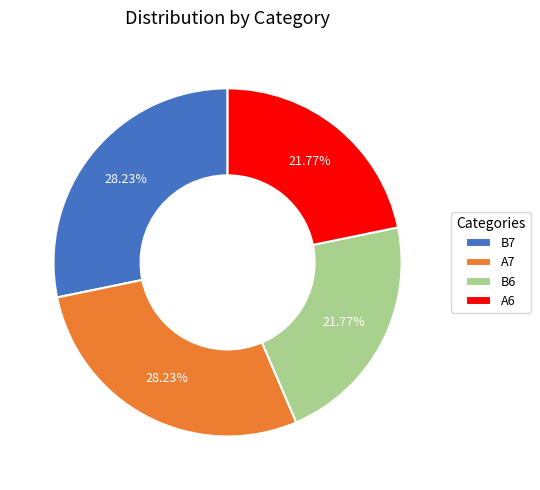

Count the number of slices in the pie.

4